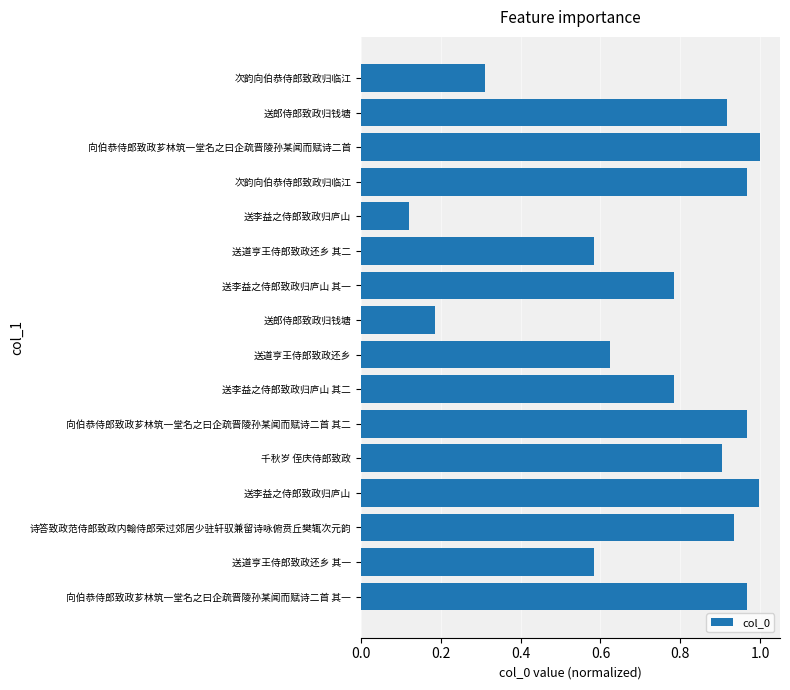

What is the average value?

0.7